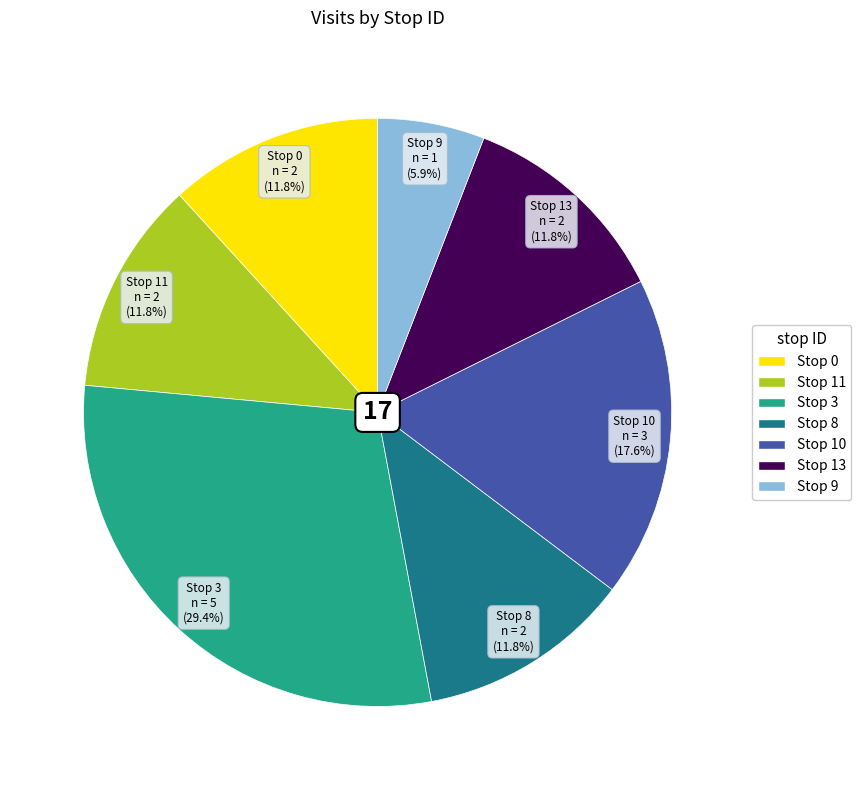

Is there a majority slice in this chart?

No